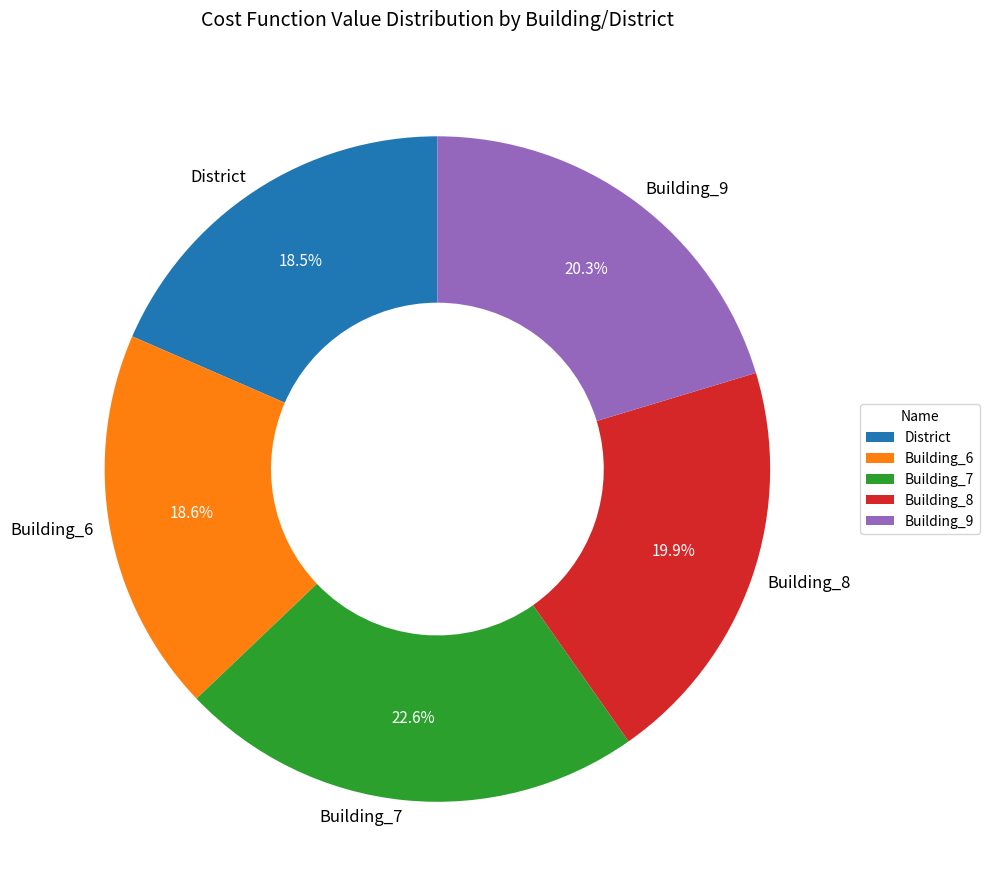

Which category has the biggest portion of the pie?

Building_7